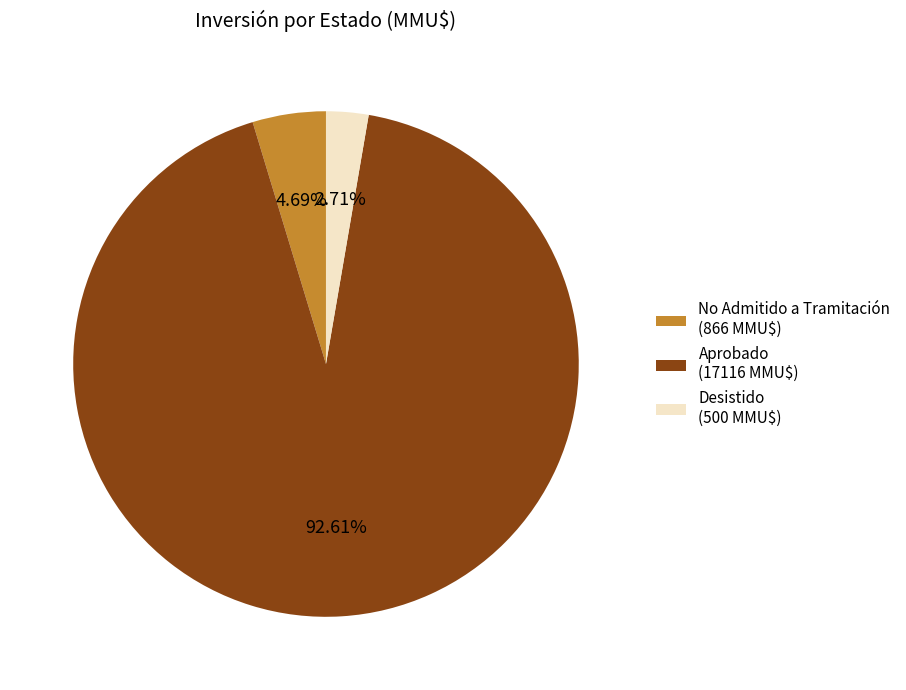

Does any single category account for the majority?

Yes